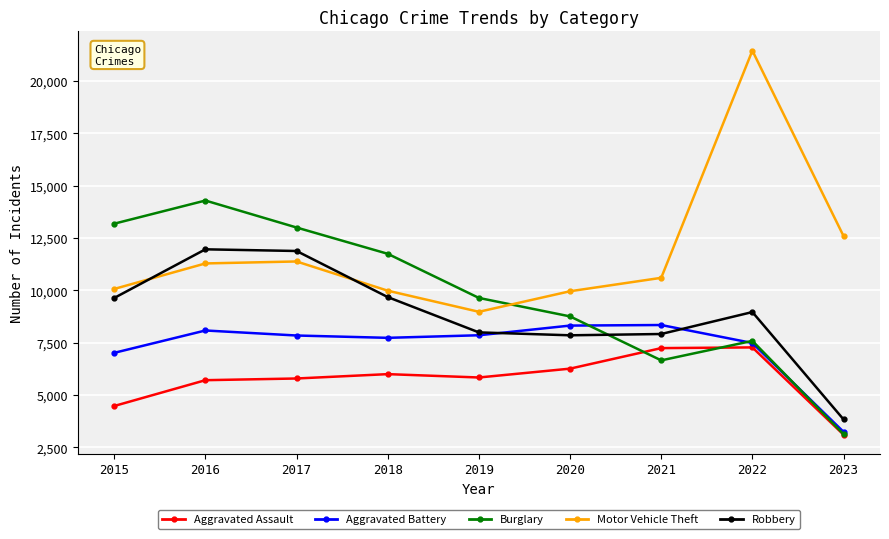

Rank the series by their maximum value, from highest to lowest.

Motor Vehicle Theft, Burglary, Robbery, Aggravated Battery, Aggravated Assault